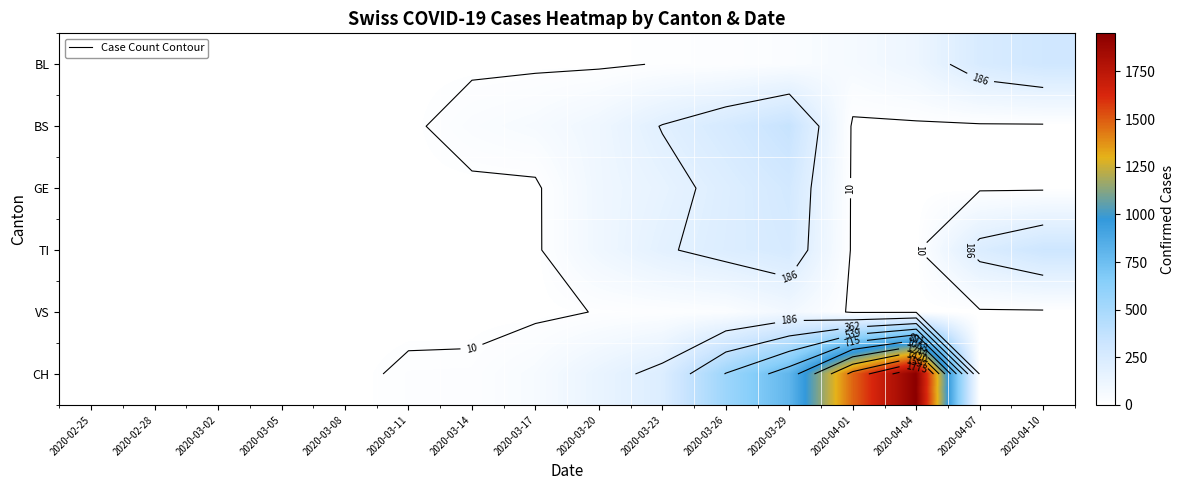

How many series are shown in this chart?

6